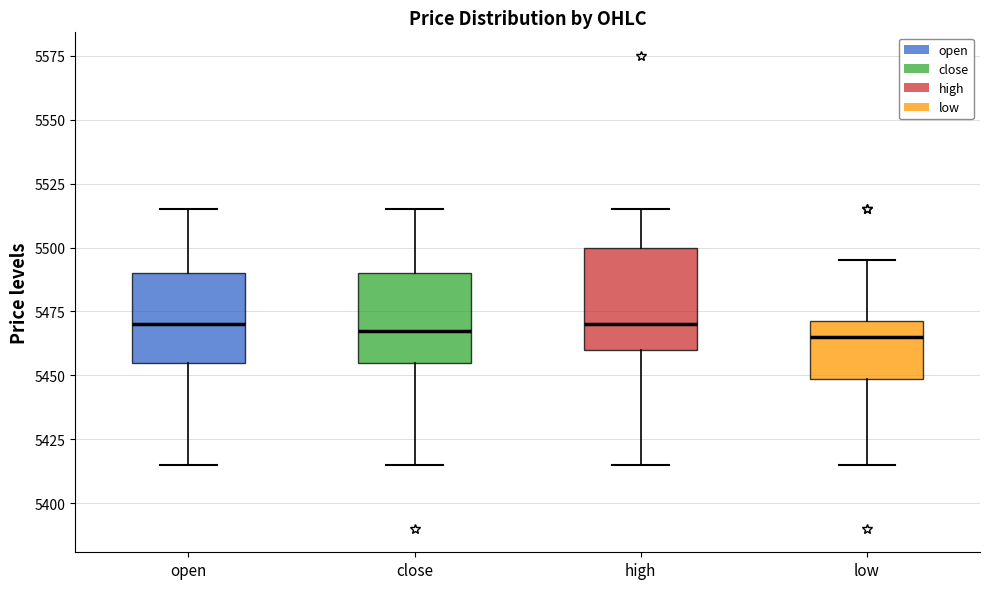

Reading left to right, transcribe this box plot: for each box, give where its median line is, the range the box spans, and where its two whiskers end, as read against the y-axis. The values are not printed on the chart, so give them approximately, as read against the axis.

open: median 5470, box 5455 to 5490, whiskers 5415 to 5515
close: median 5470, box 5455 to 5490, whiskers 5415 to 5515
high: median 5470, box 5460 to 5500, whiskers 5415 to 5515
low: median 5465, box 5450 to 5470, whiskers 5415 to 5495